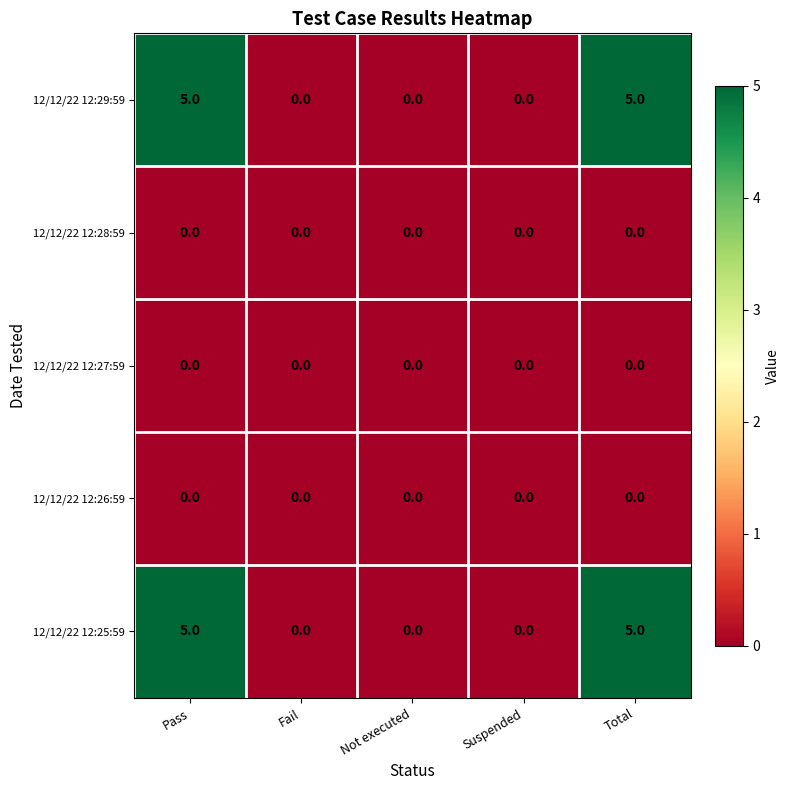

The value of 12/12/22 12:25:59 at Not executed is 2. True or false?

False